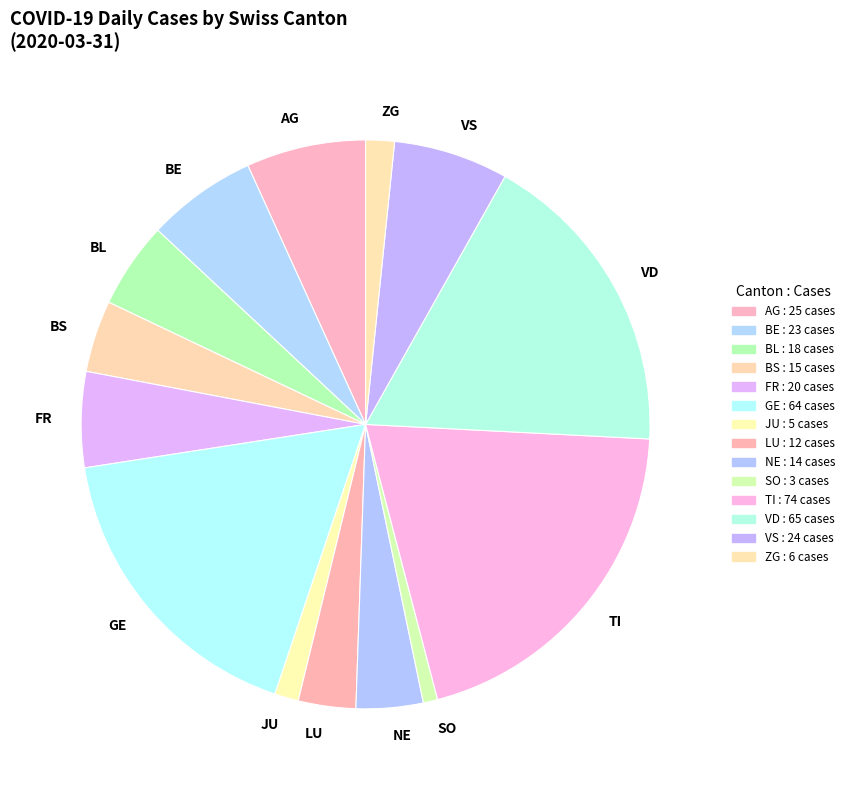

Does ZG account for over 50% of the chart?

No